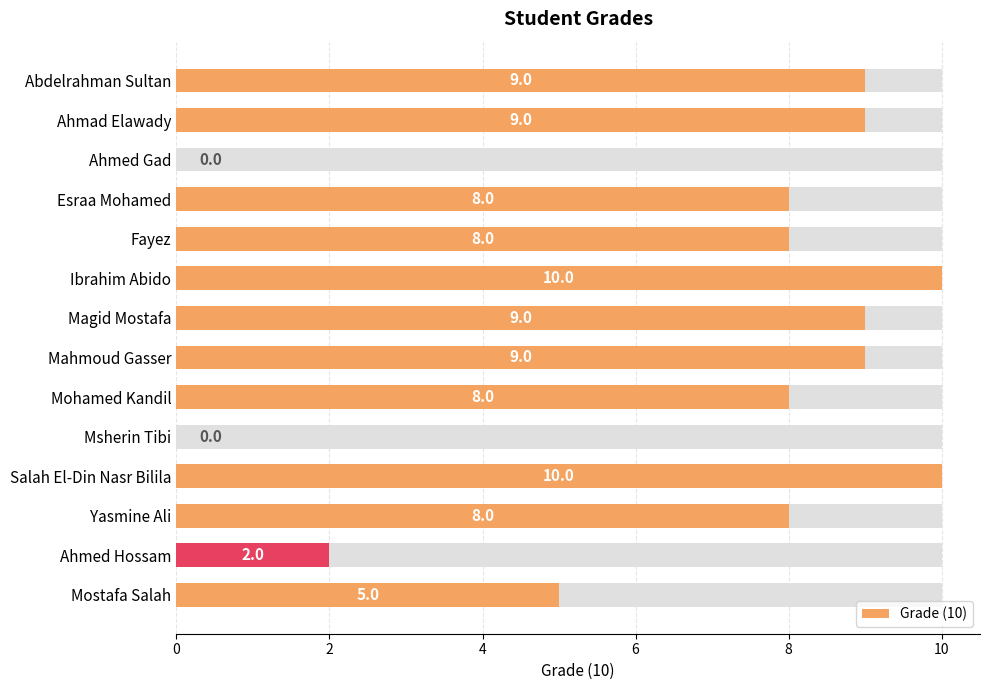

How many values are between 5 and 9?

9